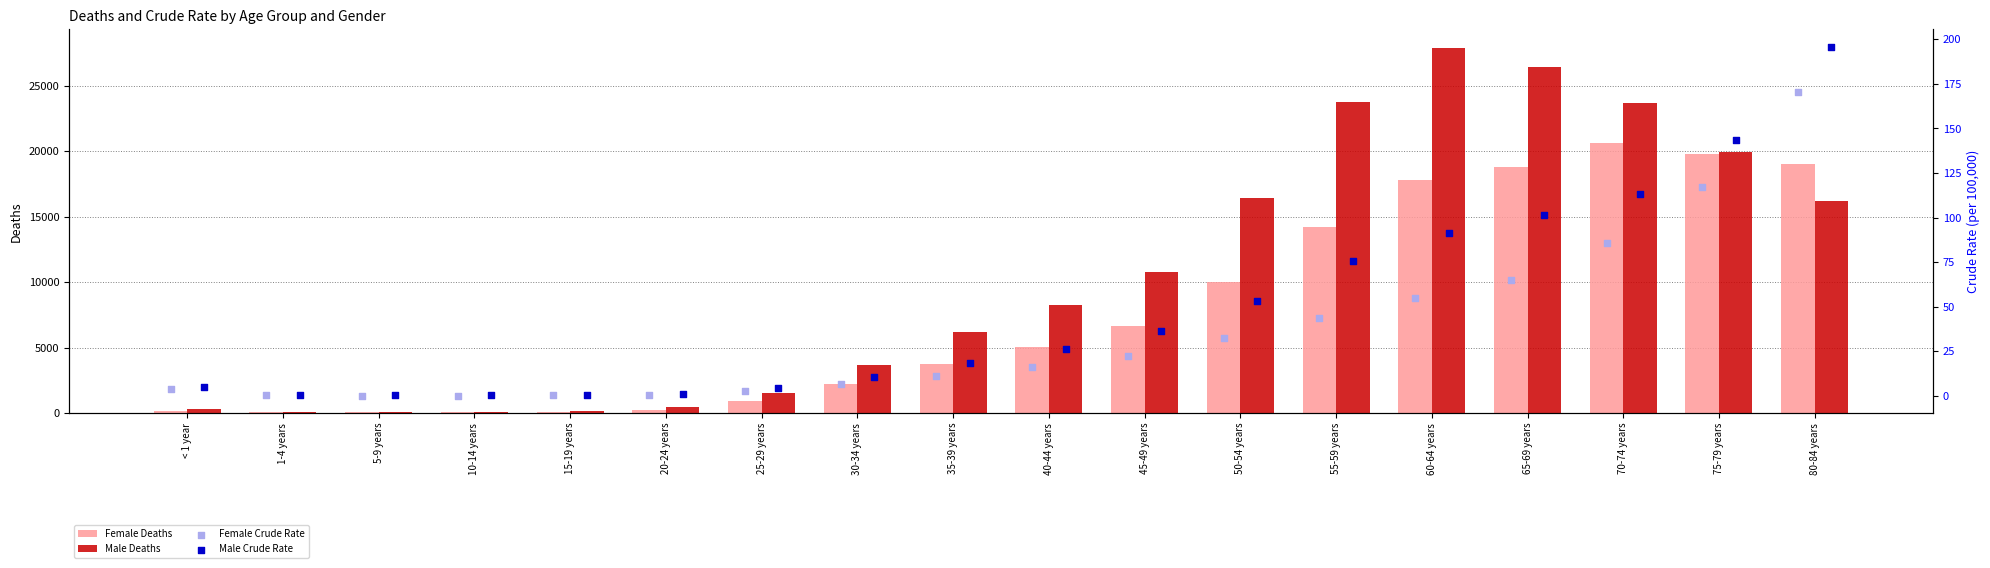

Is the value of Female Deaths at 25-29 years greater than the value of Male Deaths at 25-29 years?

No